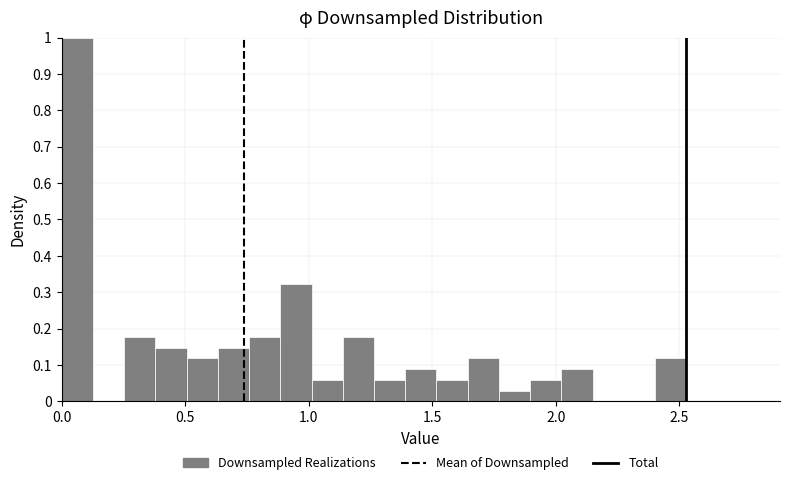

Around what value on the x-axis is the tallest bar? Give the approximate position of its centre, as read against the axis.

0.05